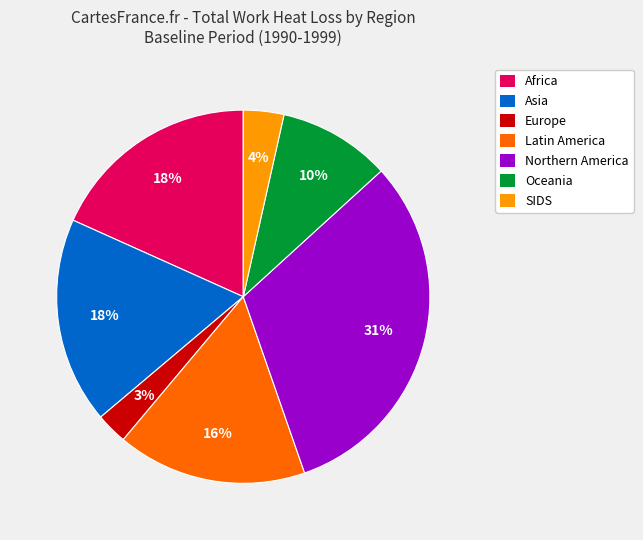

To the nearest percent, what percentage of the pie is Oceania?

10%